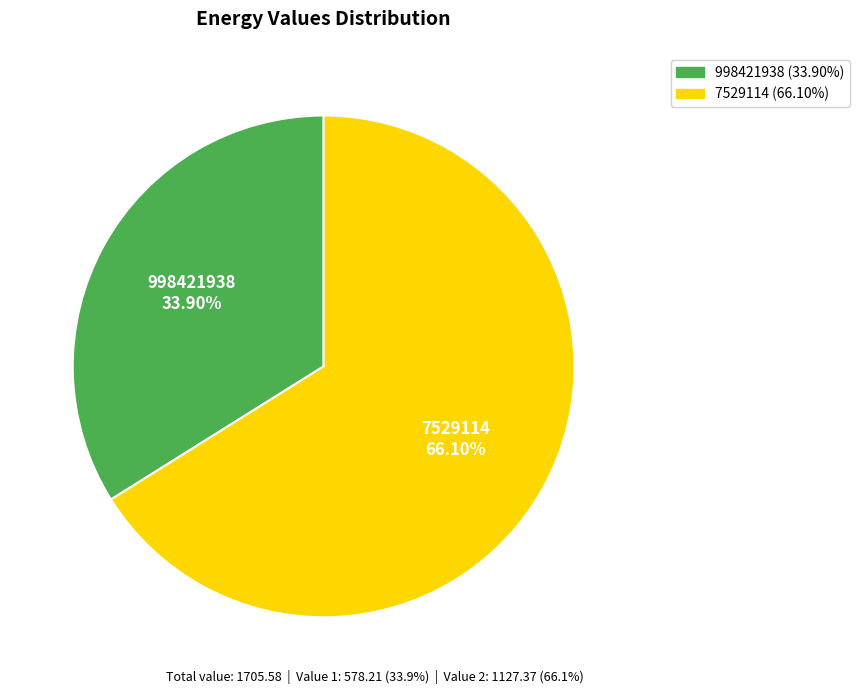

How many slices are in this pie chart?

2